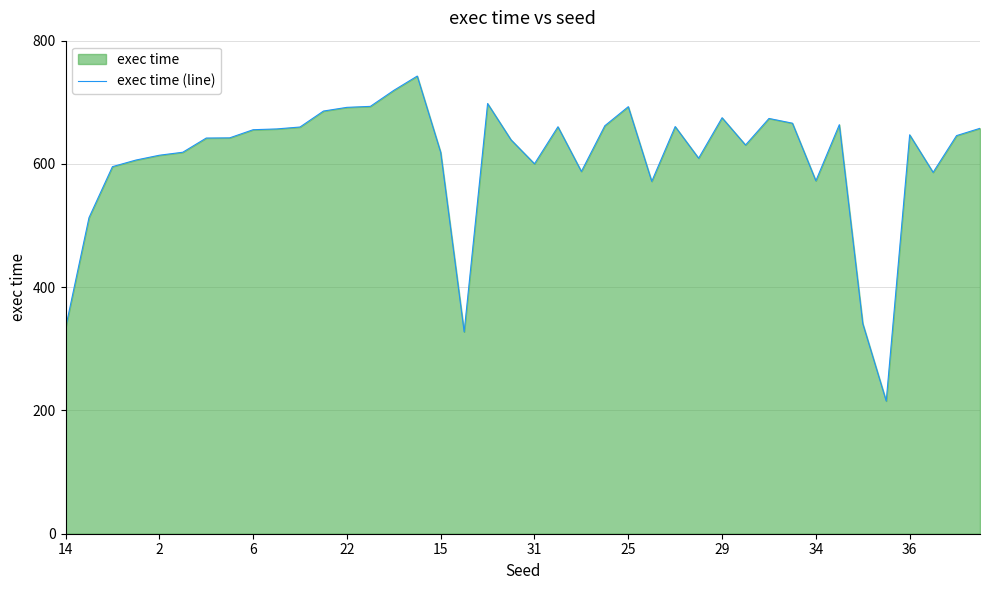

What is the maximum value shown in the chart?

742.6